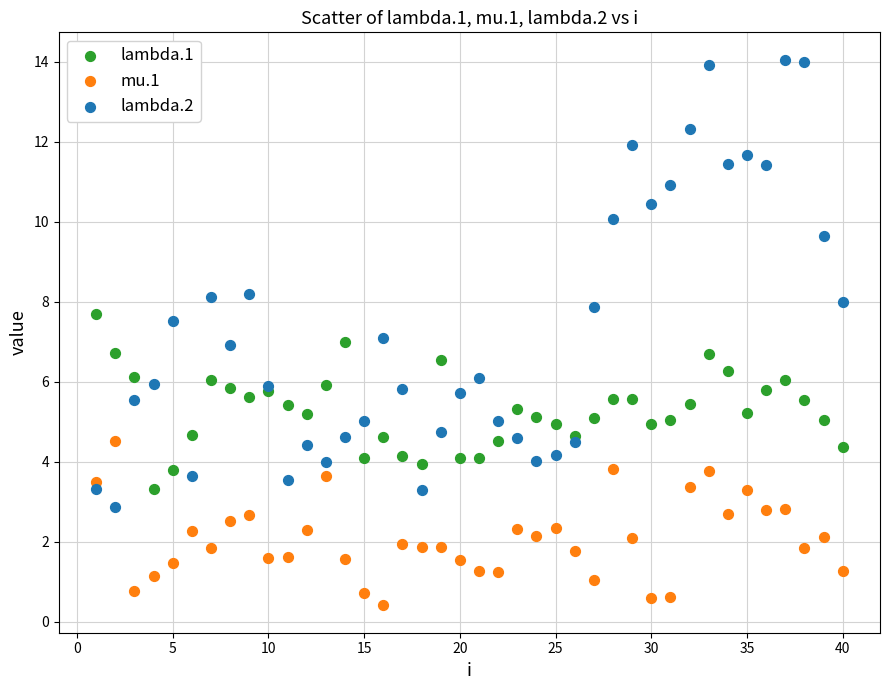

Which series contains the lowest Y value?

mu.1